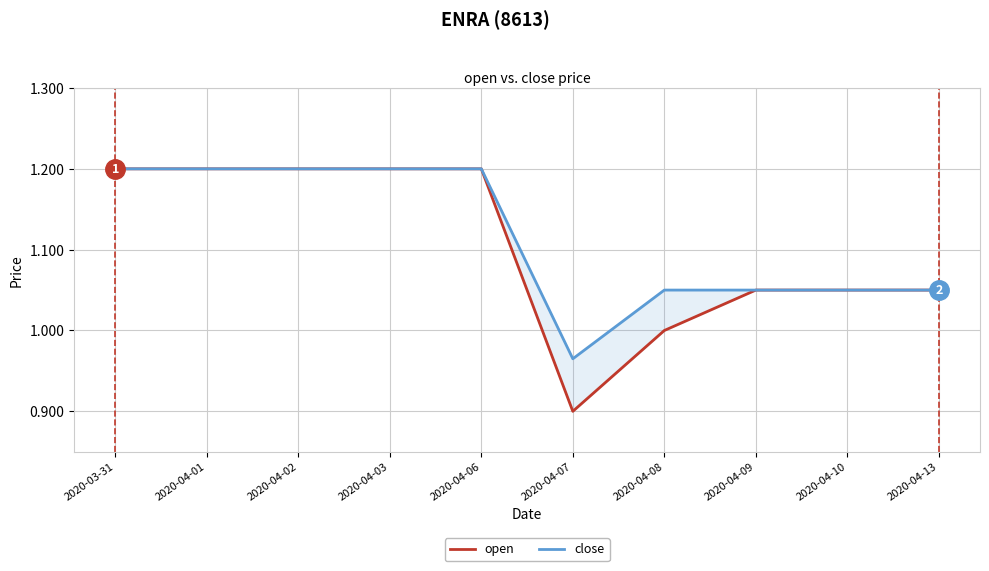

Where does the open series first go above 1?

2020-03-31